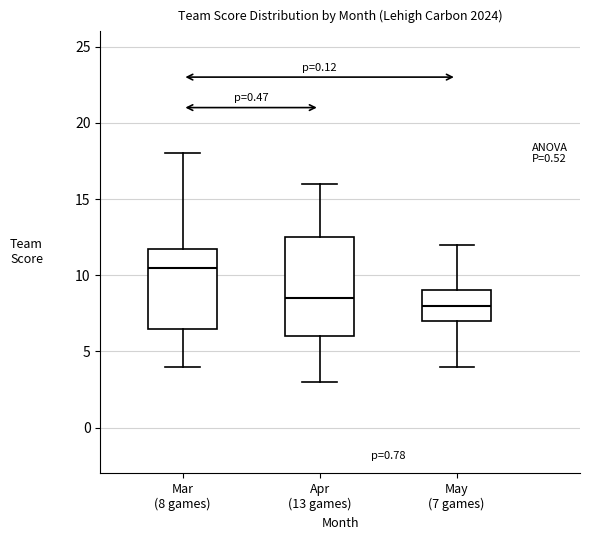

Where is the upper edge of the box for May (7 games) on the y-axis? The values are not printed on the chart, so give them approximately, as read against the axis.

9.0